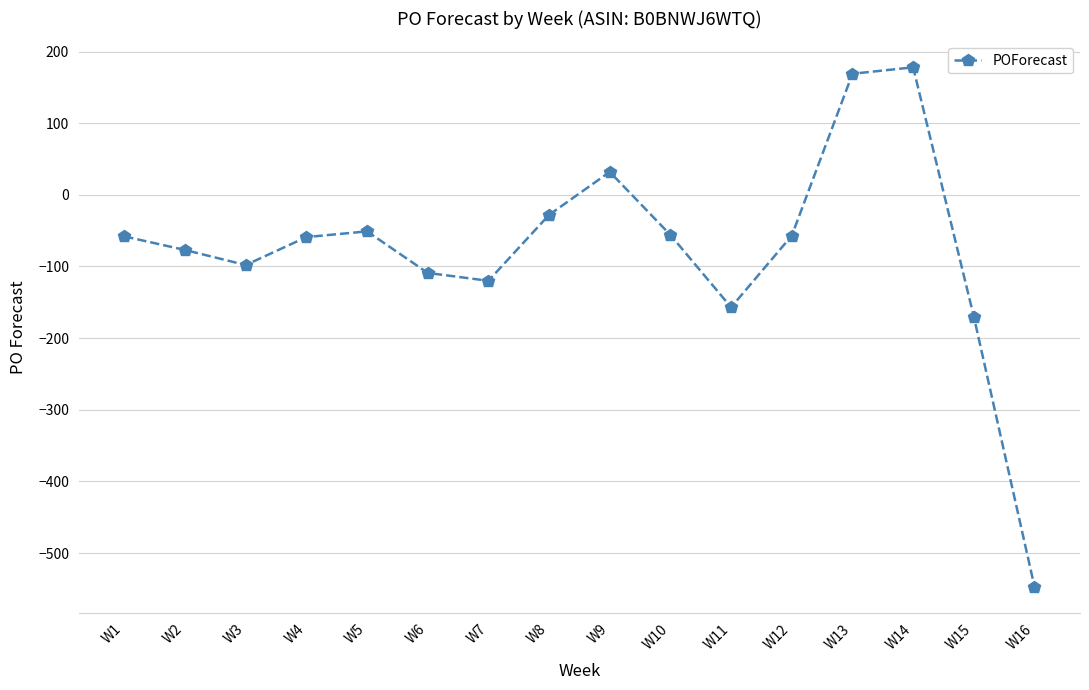

Is this an area chart (filled region under the line)?

No